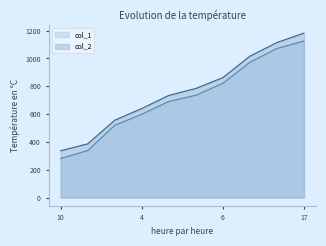

What are all the series names shown in the legend?

col_1, col_2